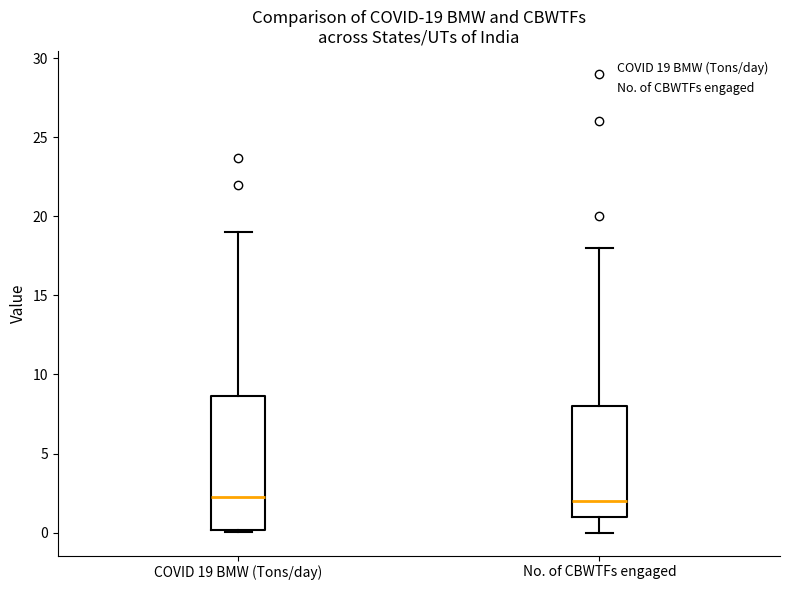

Comparing the boxes themselves (not the whiskers), which one is the tallest?

COVID 19 BMW (Tons/day)